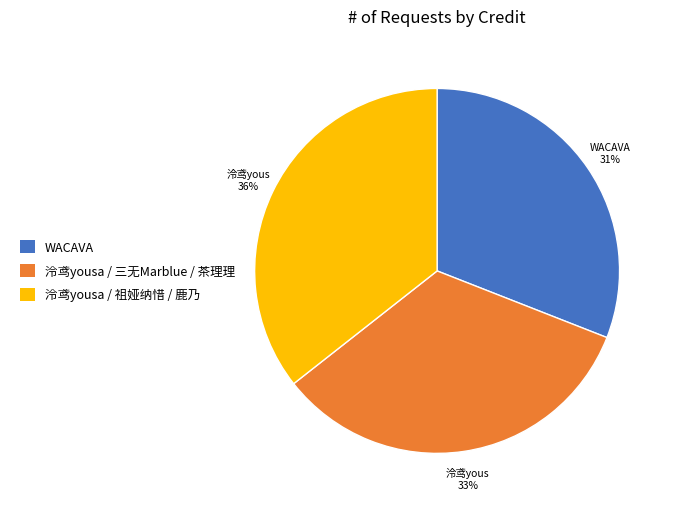

Combined, do 泠鸢yousa / 三无Marblue / 茶理理 and WACAVA account for over 50%?

Yes